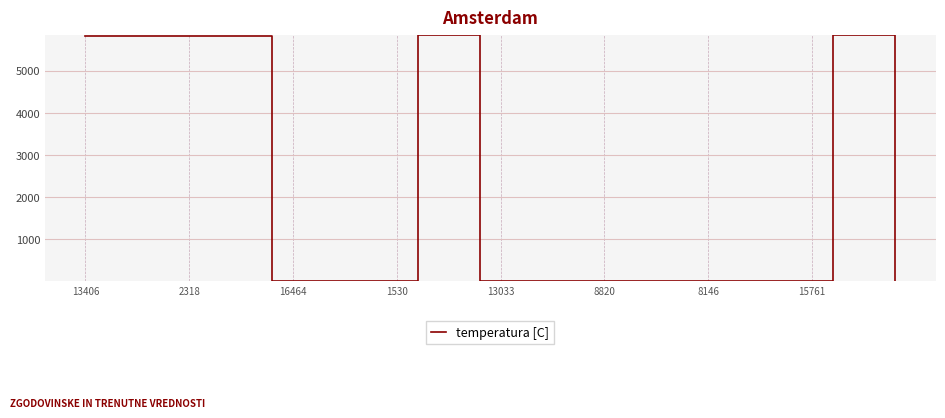

Is this an area chart (filled region under the line)?

No